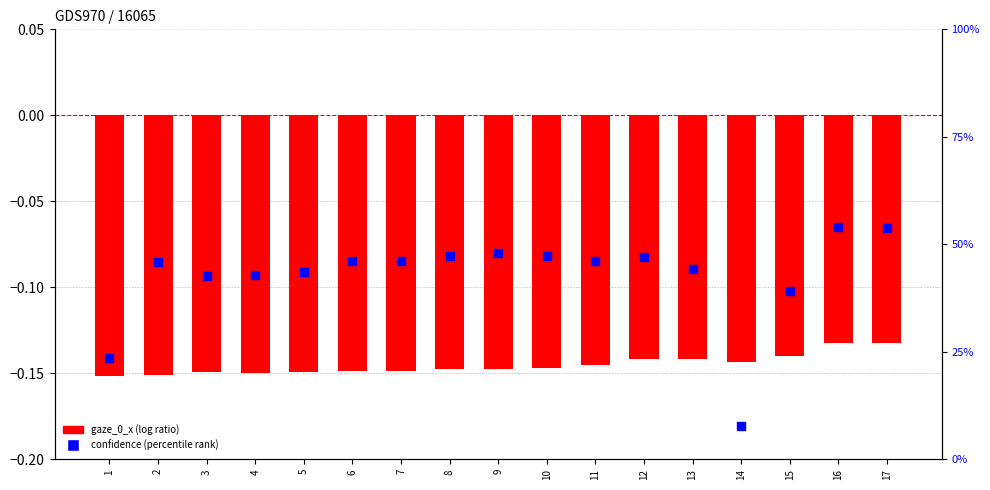

Which series has the largest total across all categories?

confidence (percentile rank)